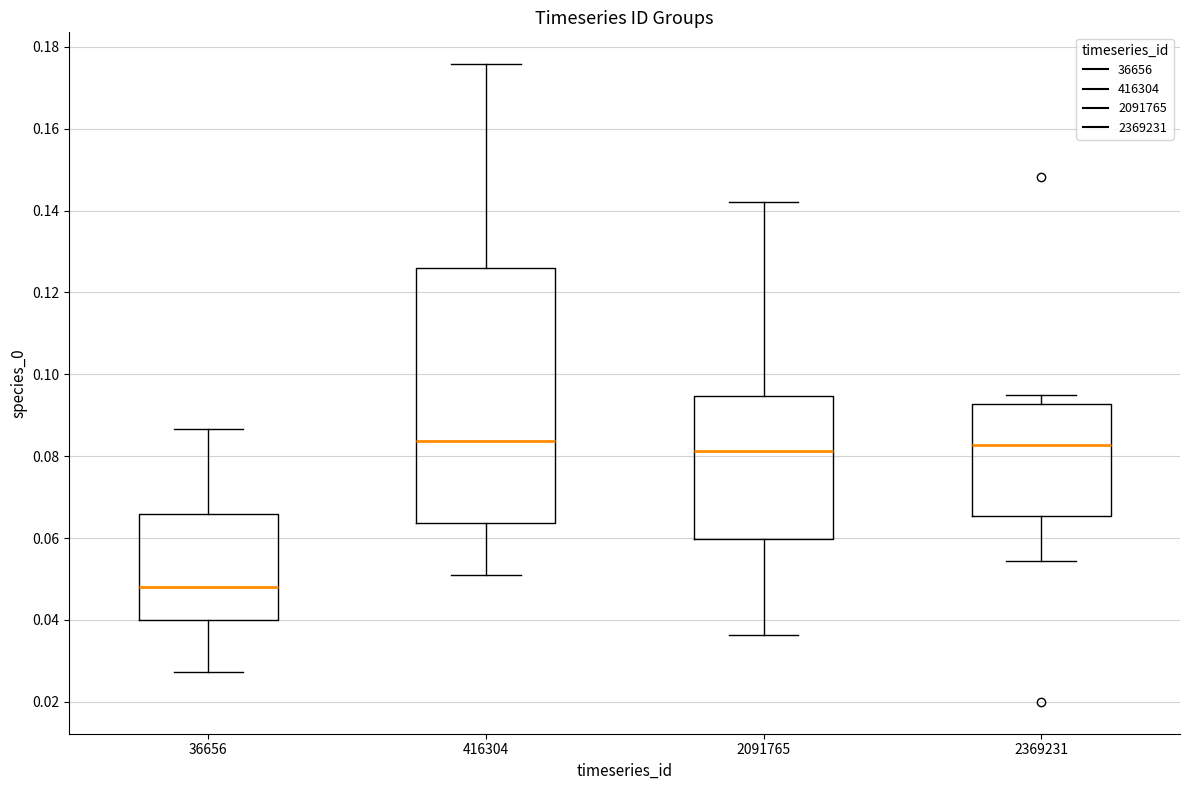

Which box is the tallest, from its lower edge to its upper edge?

416304